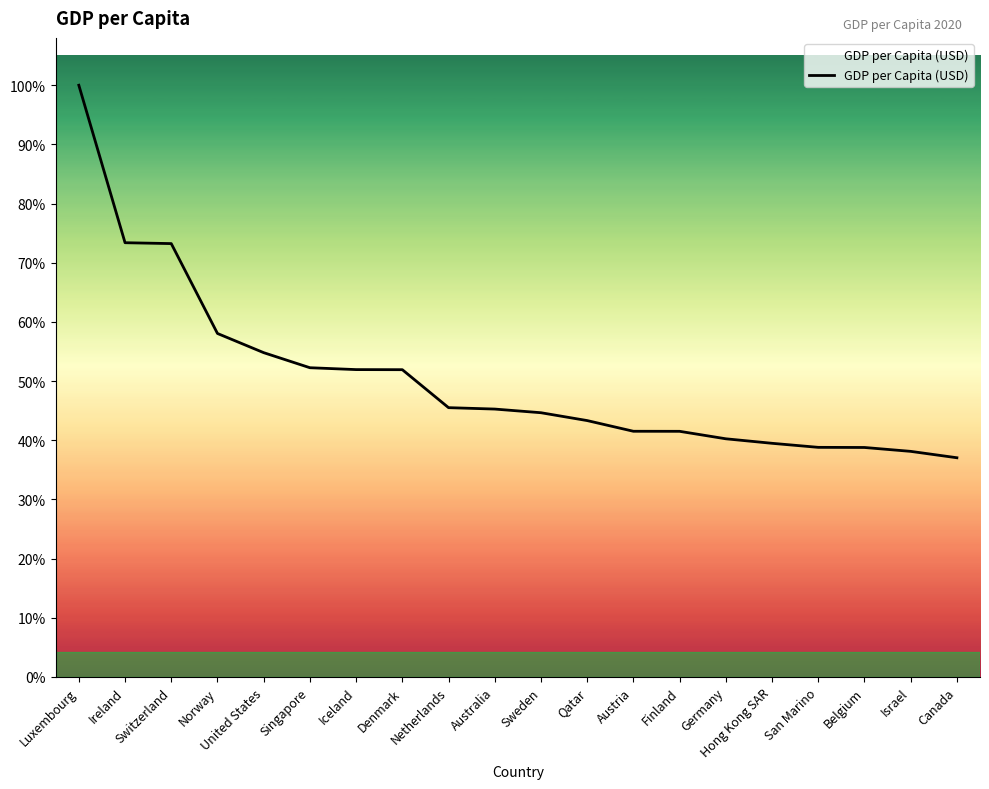

Does the chart have visible grid lines?

No